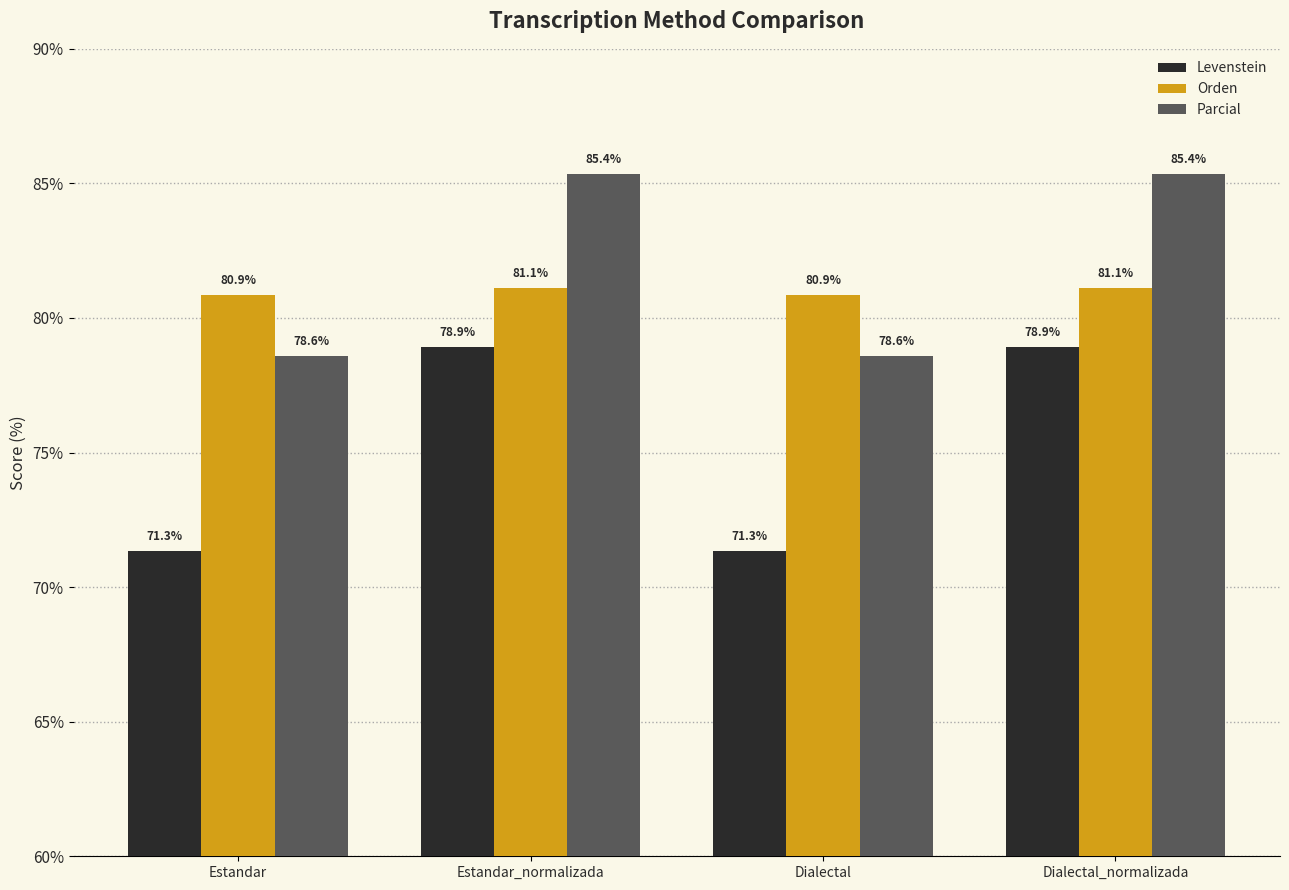

Rank the series at Estandar from highest to lowest value.

Orden, Parcial, Levenstein